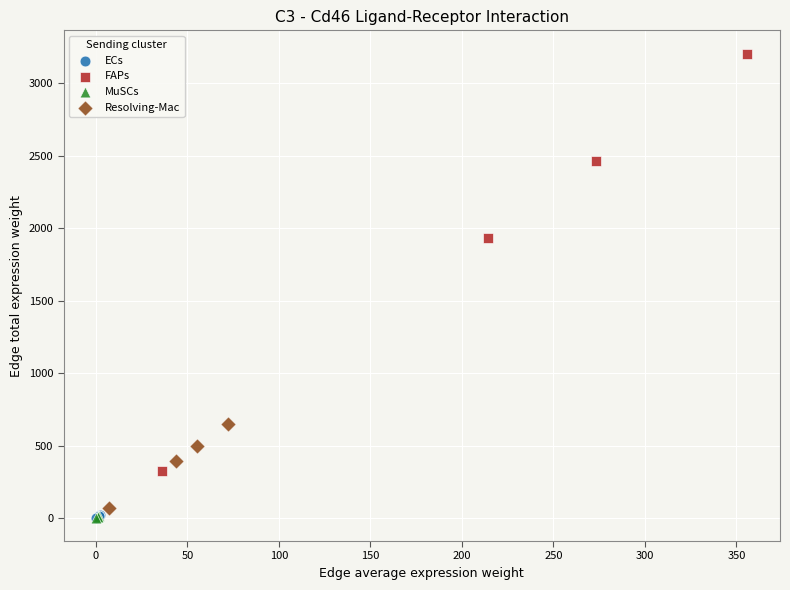

Which series has the widest spread of Y values?

FAPs